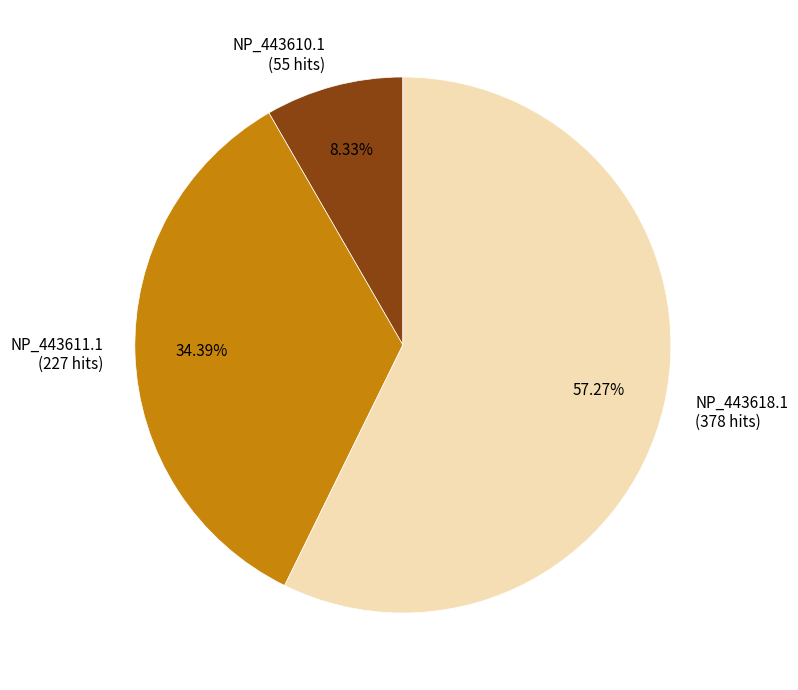

What is the ratio of the value at NP_443610.1 to the value at NP_443618.1?

0.1